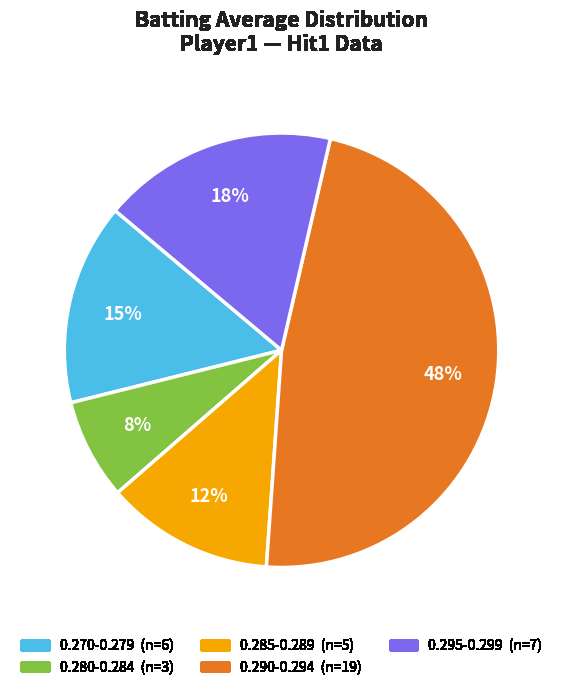

Is there any slice that represents more than half of the pie?

No